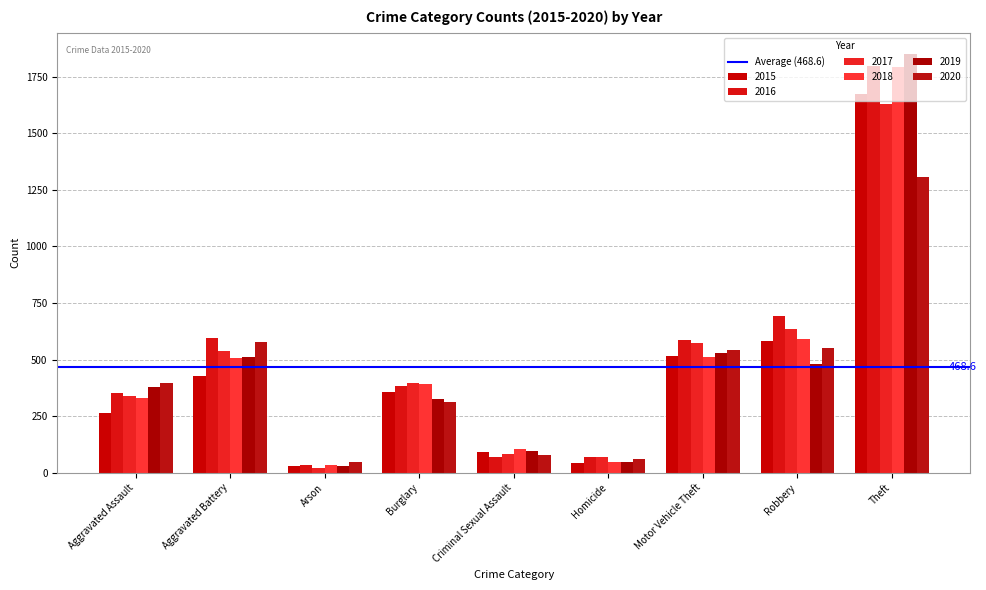

Where does the 2020 series first go above 395?

Aggravated Battery